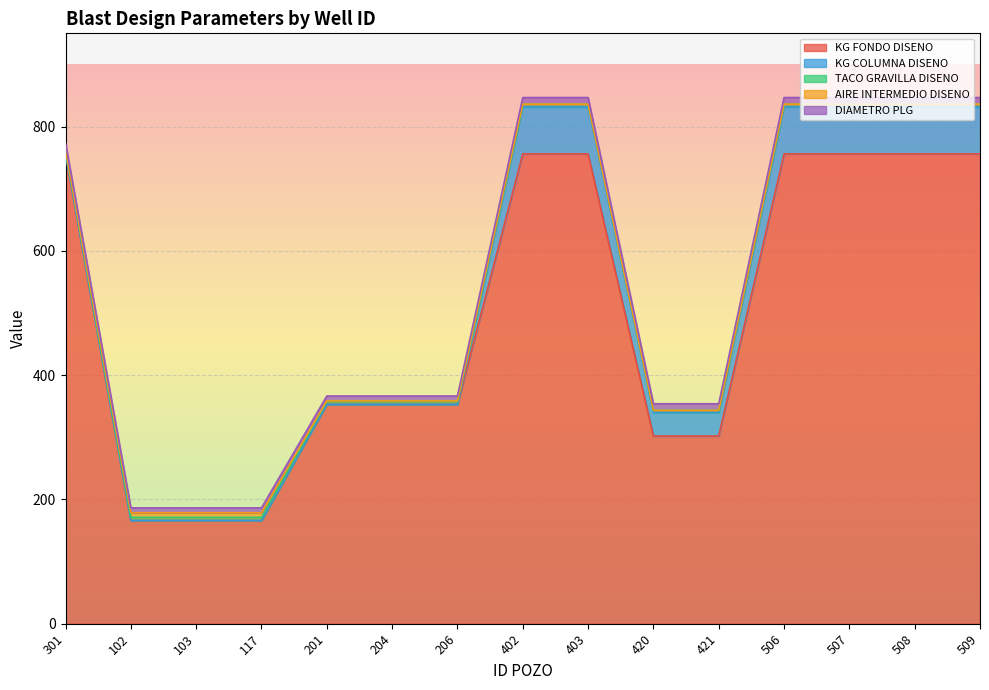

Reading left to right, extract all data points from this chart.

KG FONDO DISENO: 756.0	166.0	166.0	166.0	353.0	353.0	353.0	756.0	756.0	302.0	302.0	756.0	756.0	756.0	756.0
KG COLUMNA DISENO: 0.0	0.0	0.0	0.0	0.0	0.0	0.0	75.6	75.6	37.8	37.8	75.6	75.6	75.6	75.6
TACO GRAVILLA DISENO: 6.0	5.0	5.0	5.0	4.5	4.5	4.5	4.5	4.5	3.5	3.5	4.5	4.5	4.5	4.5
AIRE INTERMEDIO DISENO: 1.0	7.5	7.5	7.5	1.0	1.0	1.0	0.0	0.0	0.0	0.0	0.0	0.0	0.0	0.0
DIAMETRO PLG: 10.6	7.9	7.9	7.9	7.9	7.9	7.9	10.6	10.6	10.6	10.6	10.6	10.6	10.6	10.6